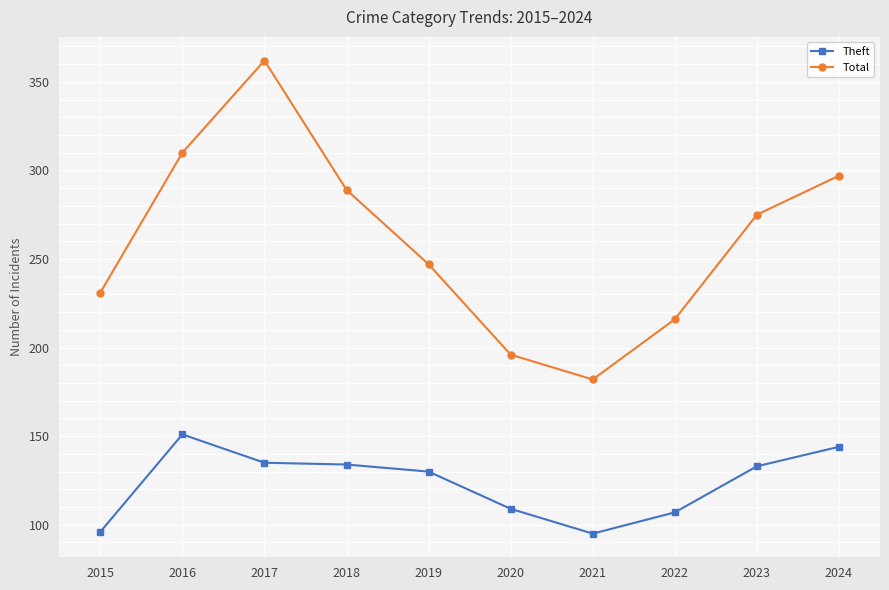

The value of Theft at 2015 is 167. True or false?

False